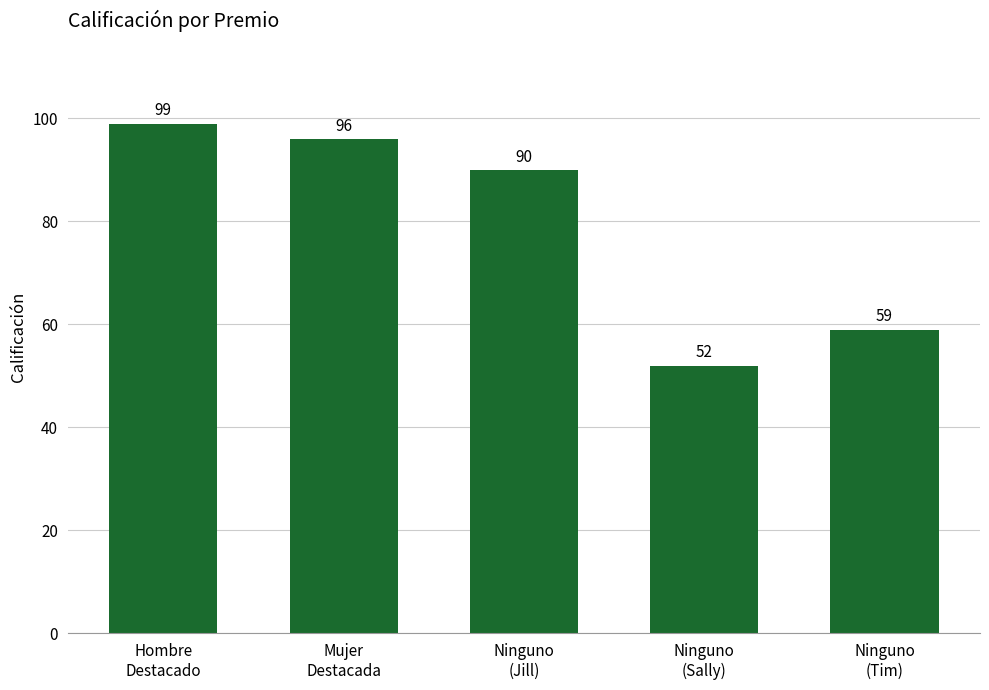

Is it true that the value at Mujer
Destacada is 96?

True